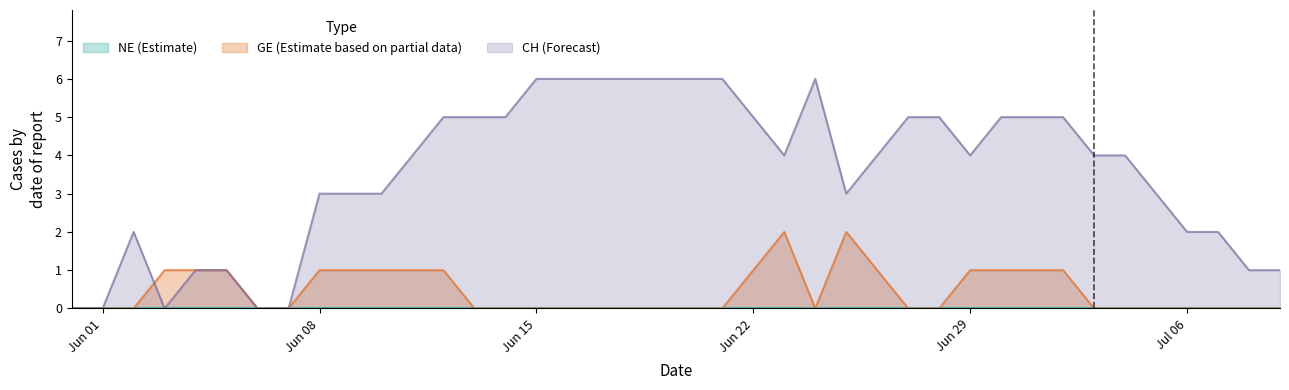

How many data points in CH are above 4?

17